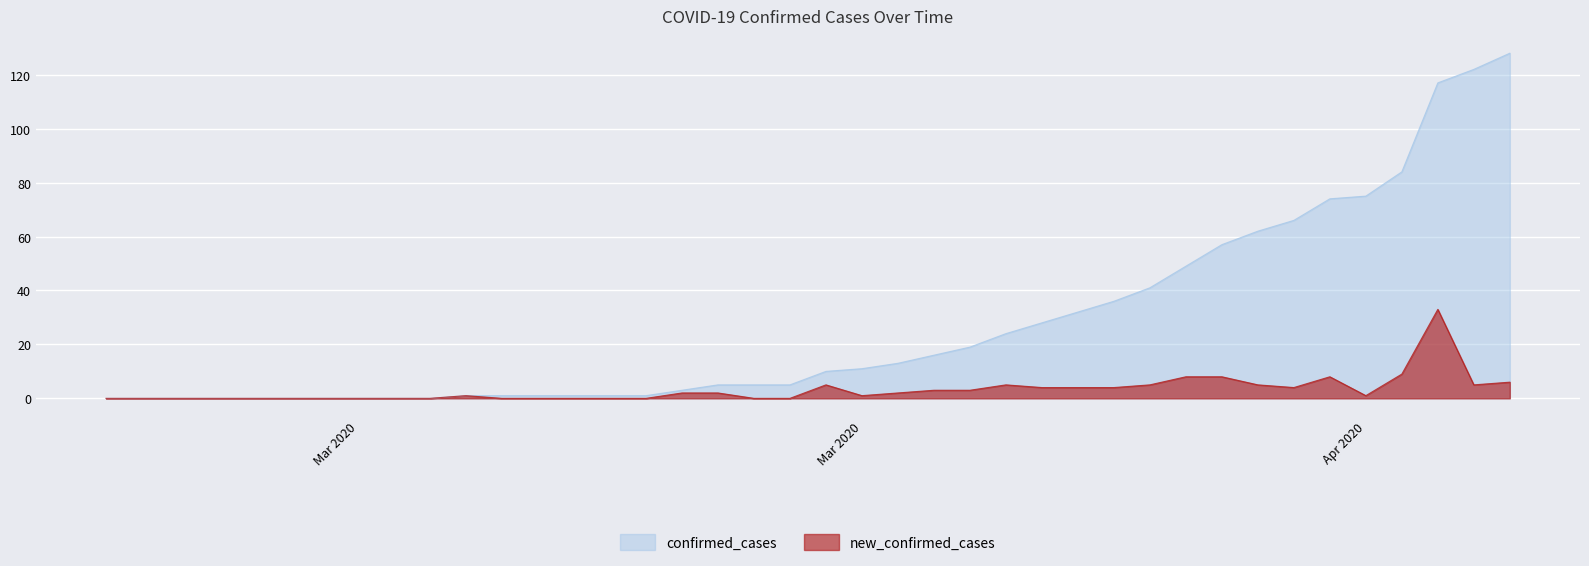

What is the sum of all confirmed_cases values?

1088